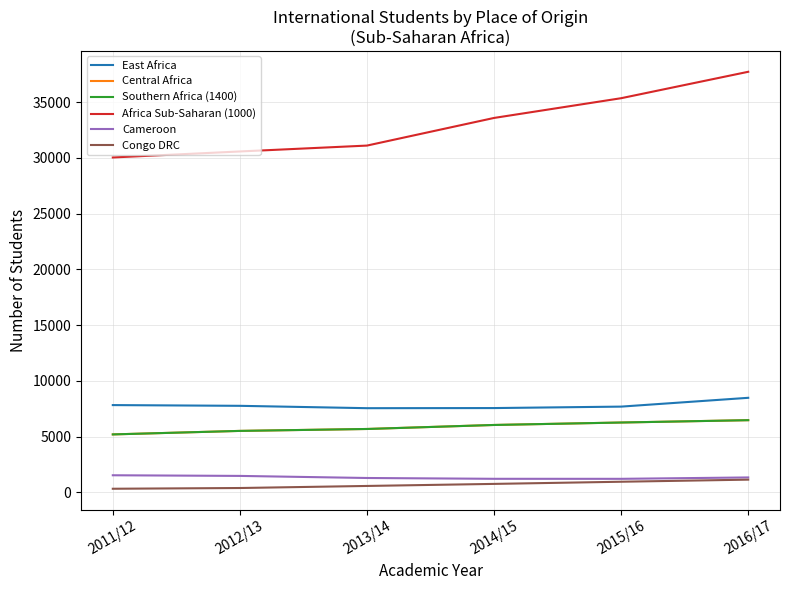

Does the chart have visible grid lines?

Yes